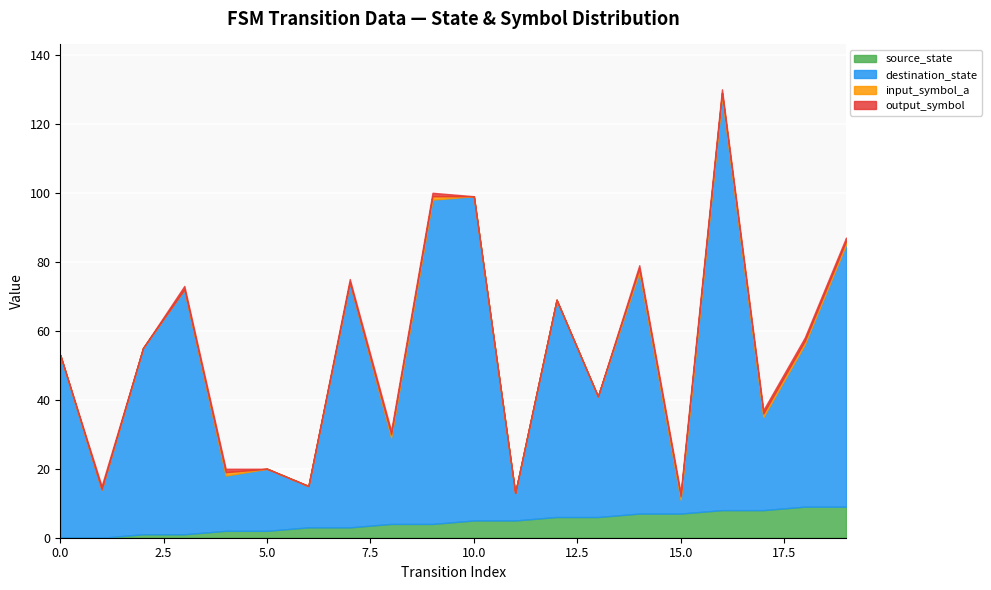

In output_symbol, how many points are higher than both neighbors (excluding endpoints)?

1